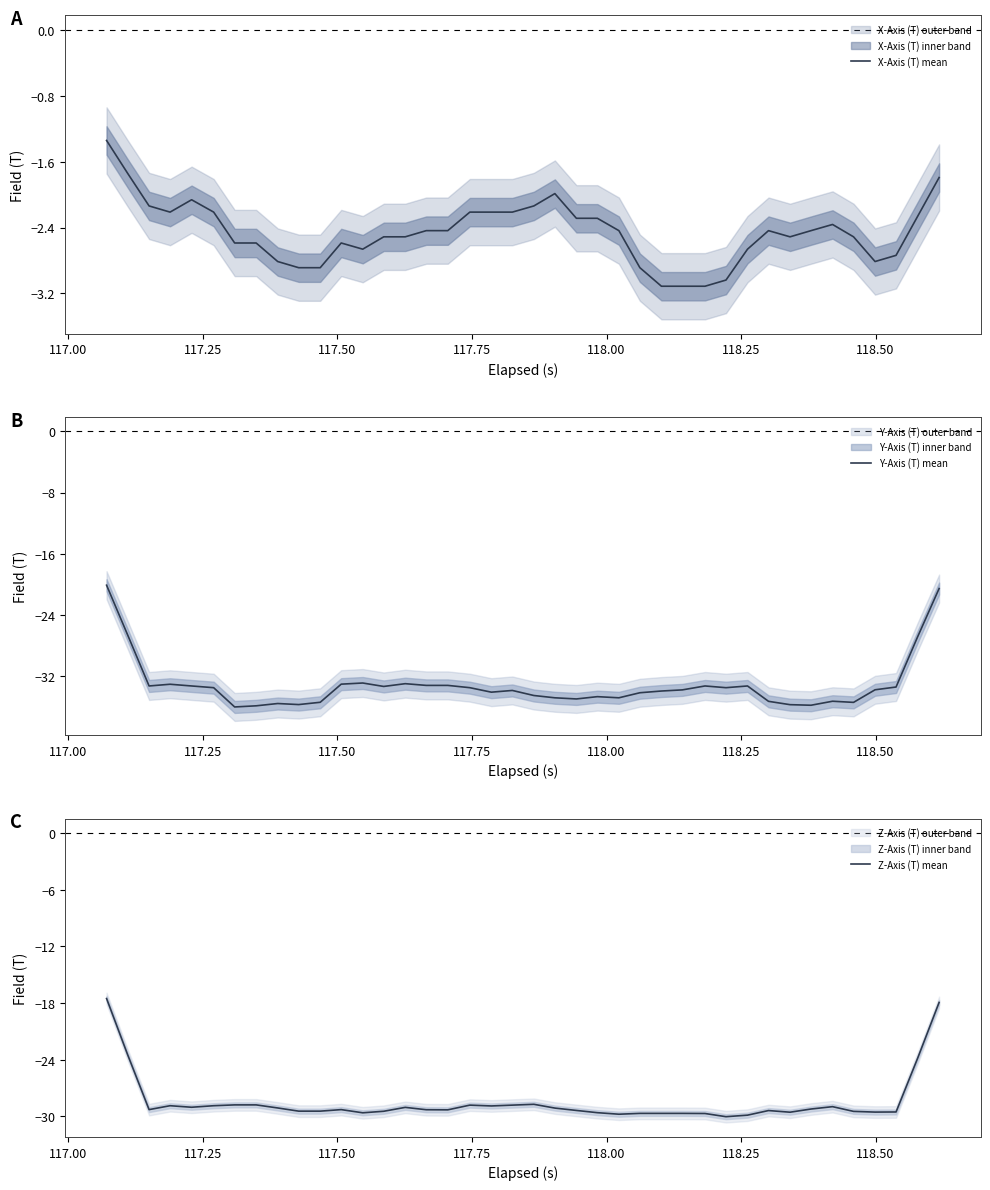

What is the lowest value of the X-Axis (T) mean series?

-3.1